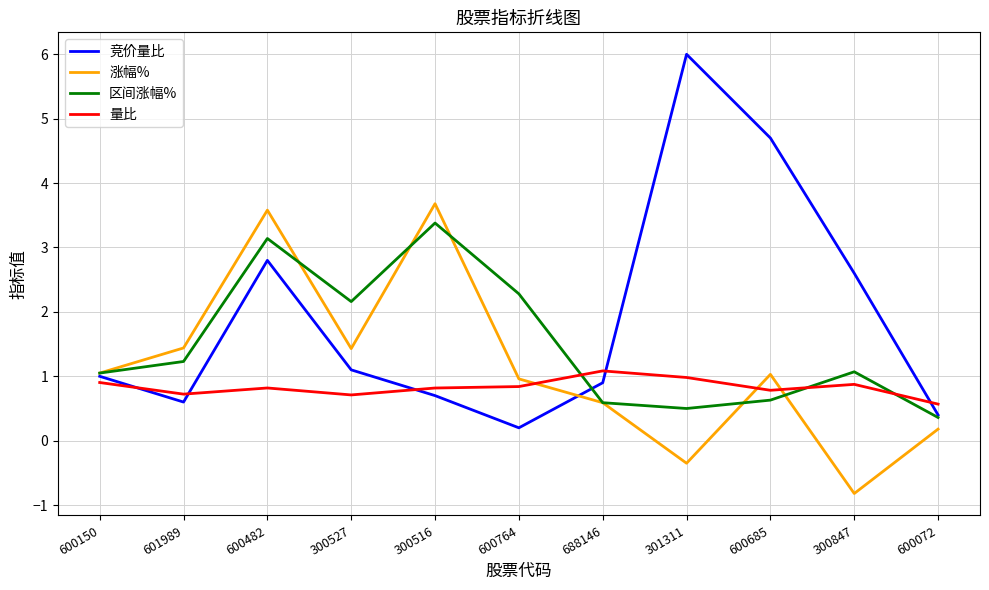

Where is the first local minimum for 涨幅%?

300527